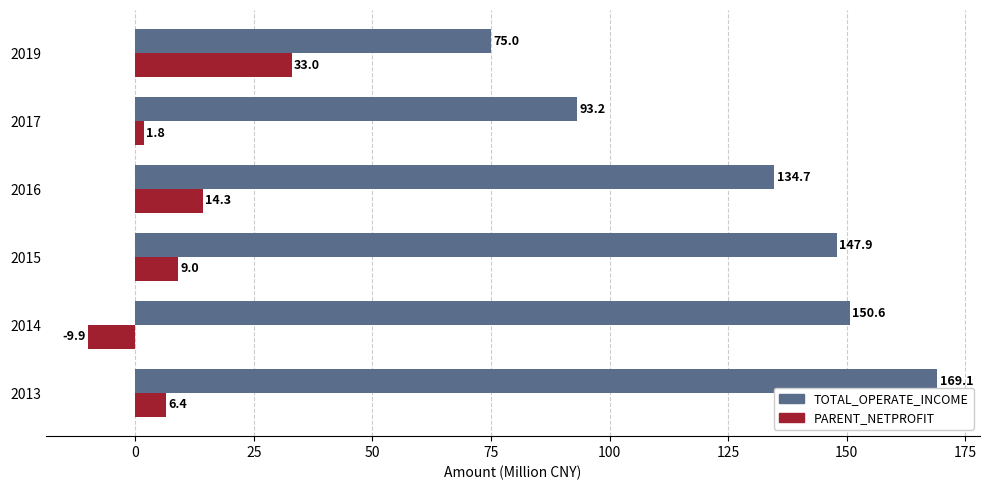

True or false: TOTAL_OPERATE_INCOME has a value of 202.7 at 2016.

False